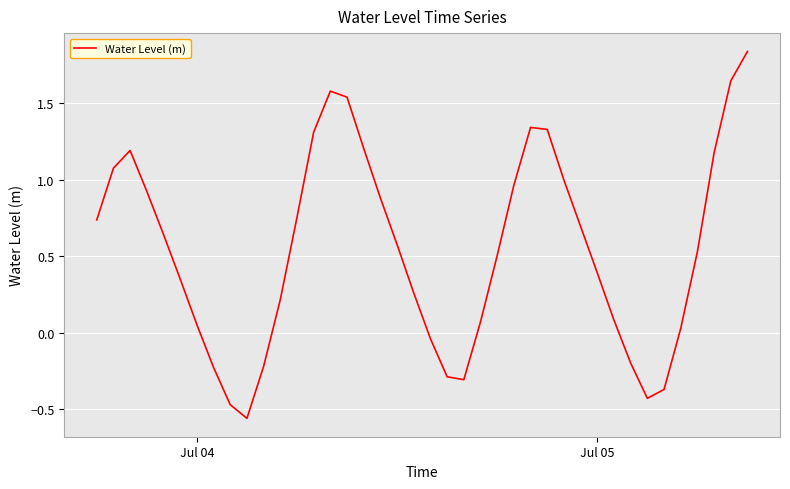

How many lines are shown in the chart?

1